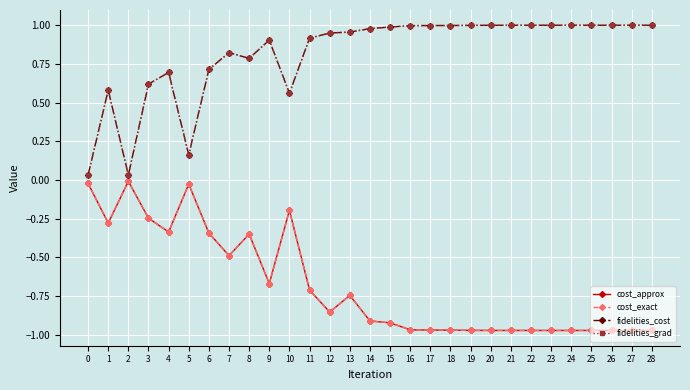

Does the chart have visible grid lines?

Yes